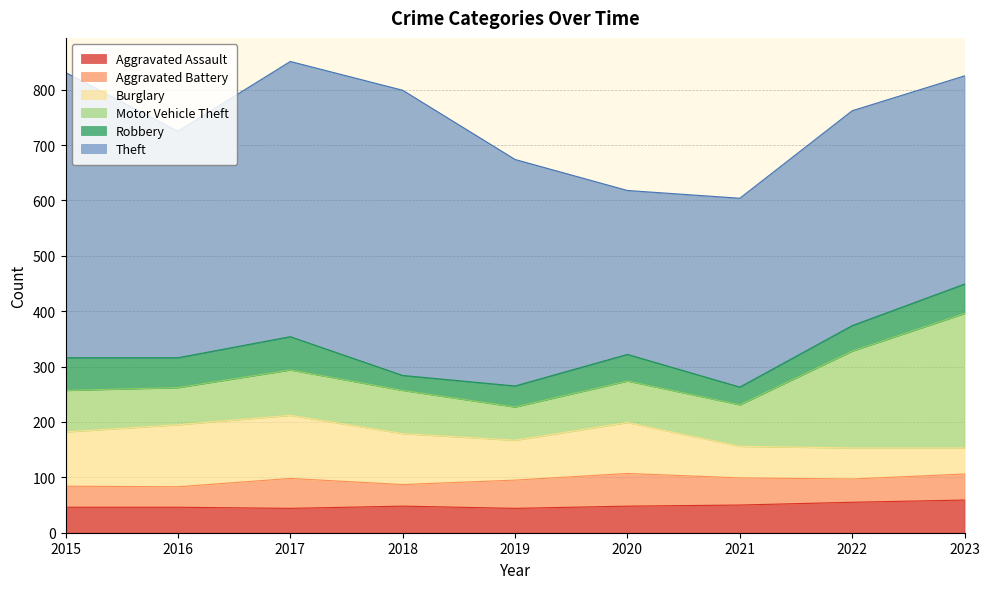

At 2019, list the series in order from largest to smallest.

Theft, Burglary, Motor Vehicle Theft, Aggravated Battery, Aggravated Assault, Robbery